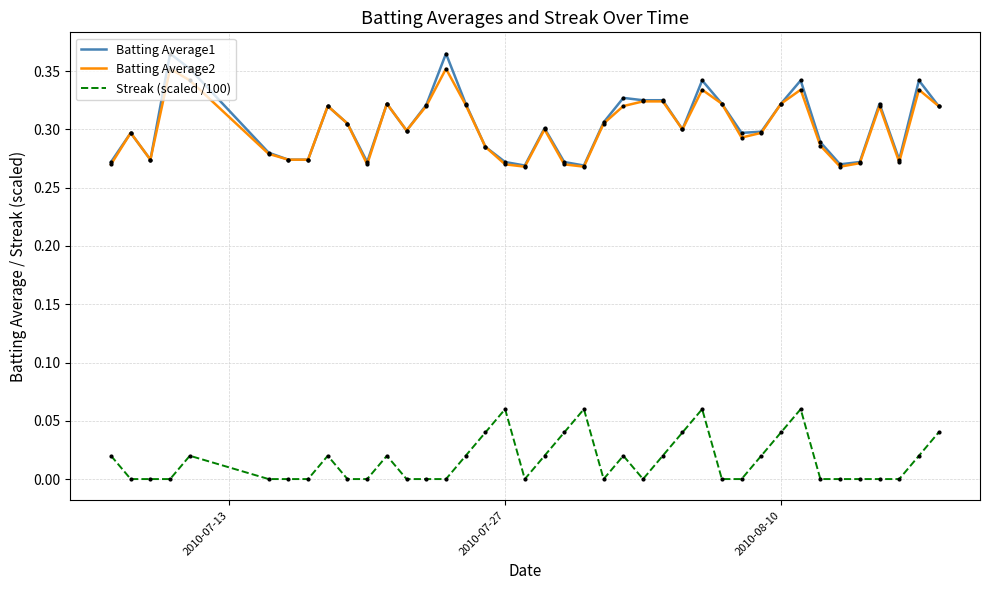

True or false: Batting Average2 and Streak (scaled /100) cross at least once.

False